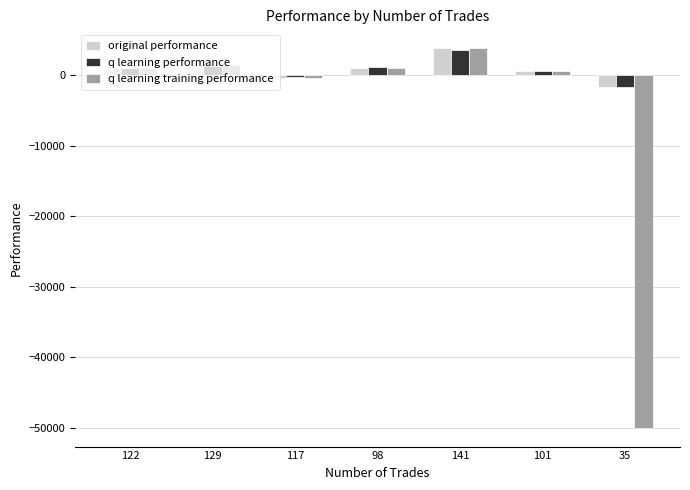

Are the bars horizontal?

No